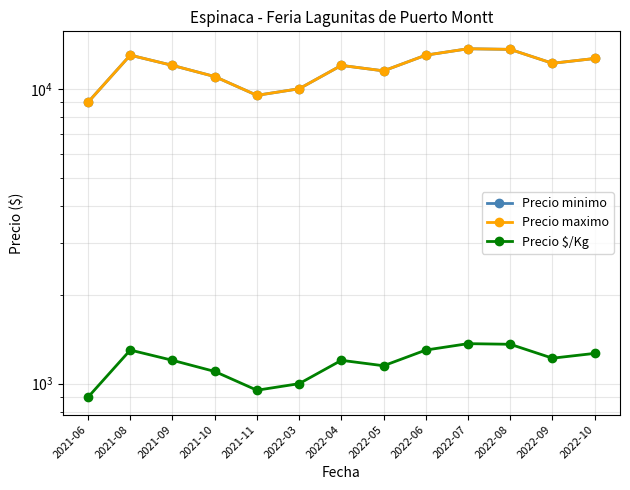

Which label corresponds to the largest value in the chart?

2022-07